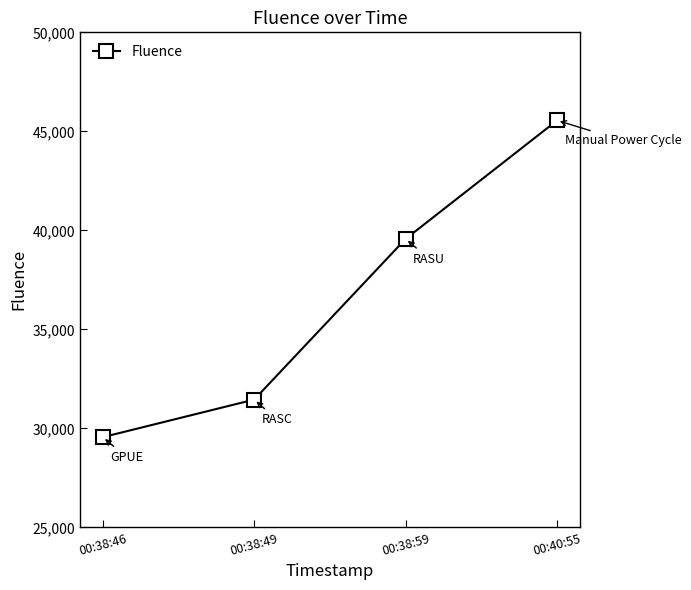

How many values are between 31455 and 45551?

3